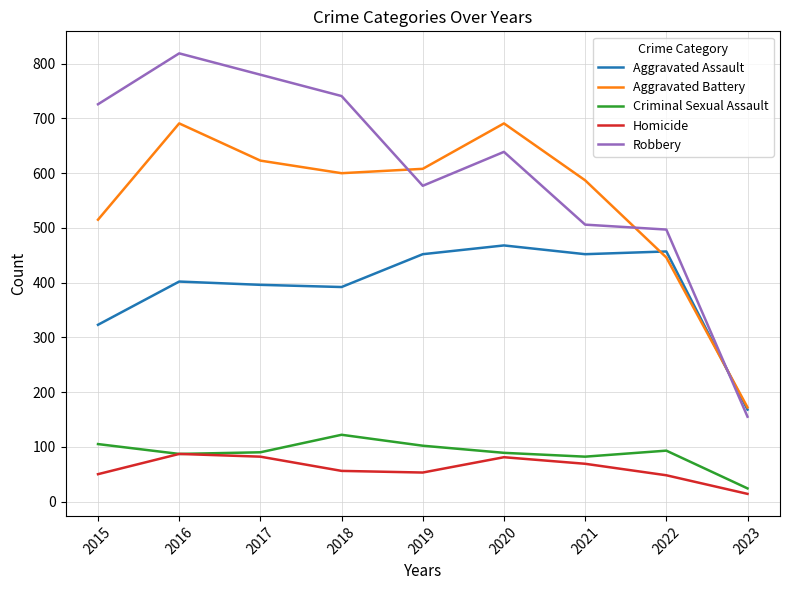

What is the lowest value of the Criminal Sexual Assault series?

24